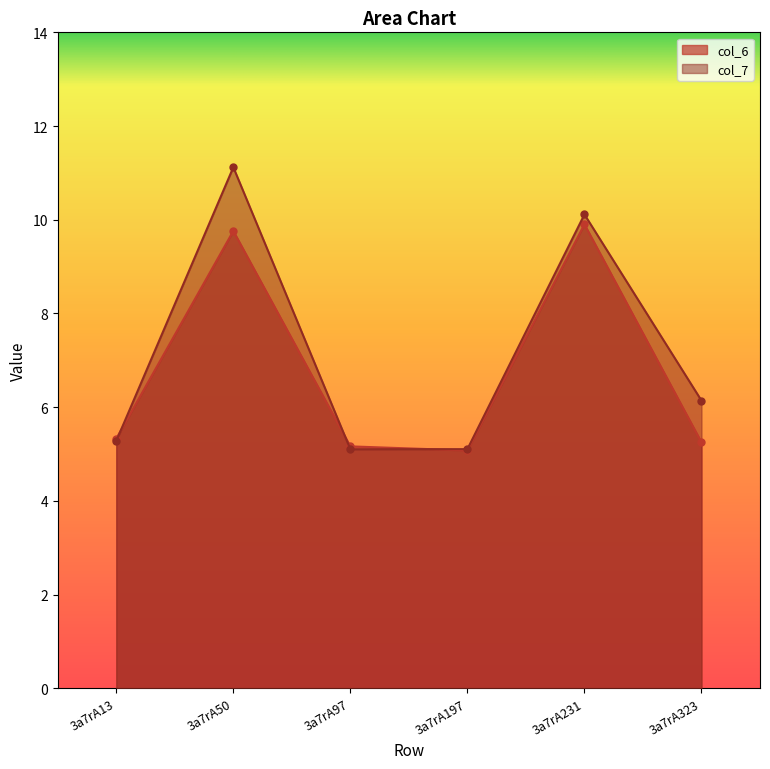

True or false: col_7 has a value of 9.2 at 3a7rA323.

False